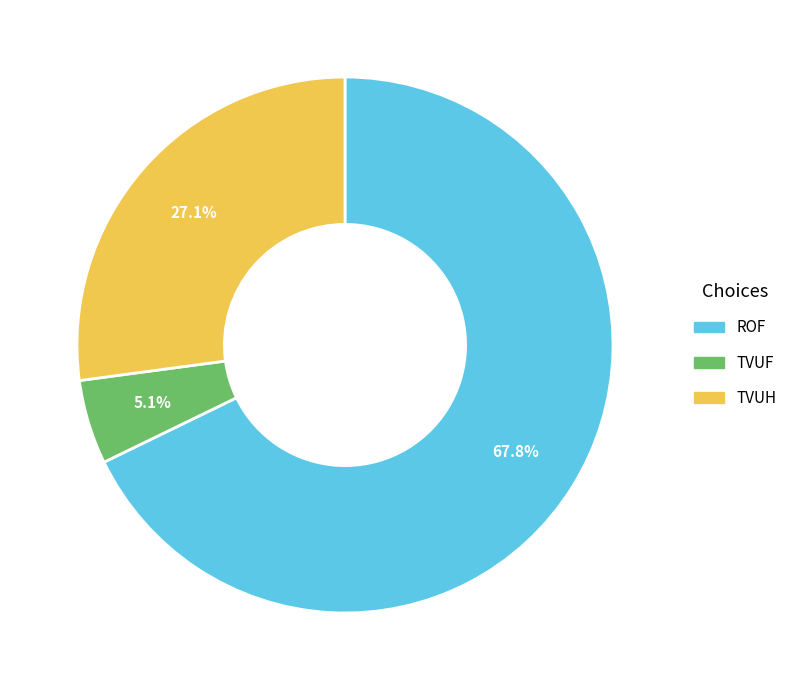

Is there any slice that represents more than half of the pie?

Yes